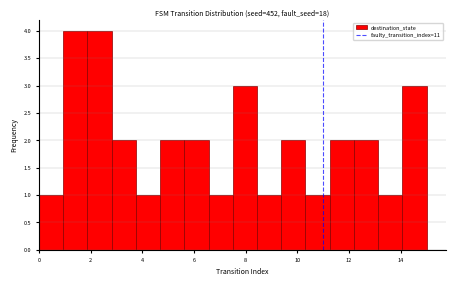

Reading left to right, list every bar in this chart as the range it spans on the x-axis followed by its height. Neither the bar edges nor the heights are printed on the chart, so give them approximately, as read against the axes.

0.0 to 1.0: 1
1.0 to 1.8: 4
1.8 to 2.8: 4
2.8 to 3.8: 2
3.8 to 4.6: 1
4.6 to 5.6: 2
5.6 to 6.6: 2
6.6 to 7.6: 1
7.6 to 8.4: 3
8.4 to 9.4: 1
9.4 to 10.4: 2
10.4 to 11.2: 1
11.2 to 12.2: 2
12.2 to 13.2: 2
13.2 to 14.0: 1
14.0 to 15.0: 3